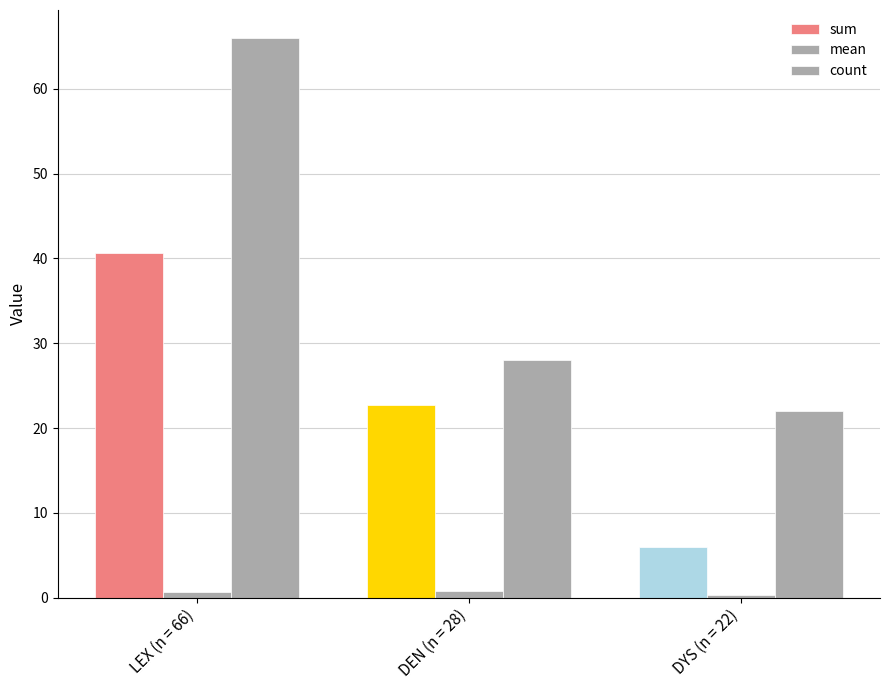

How many groups of bars are there?

3